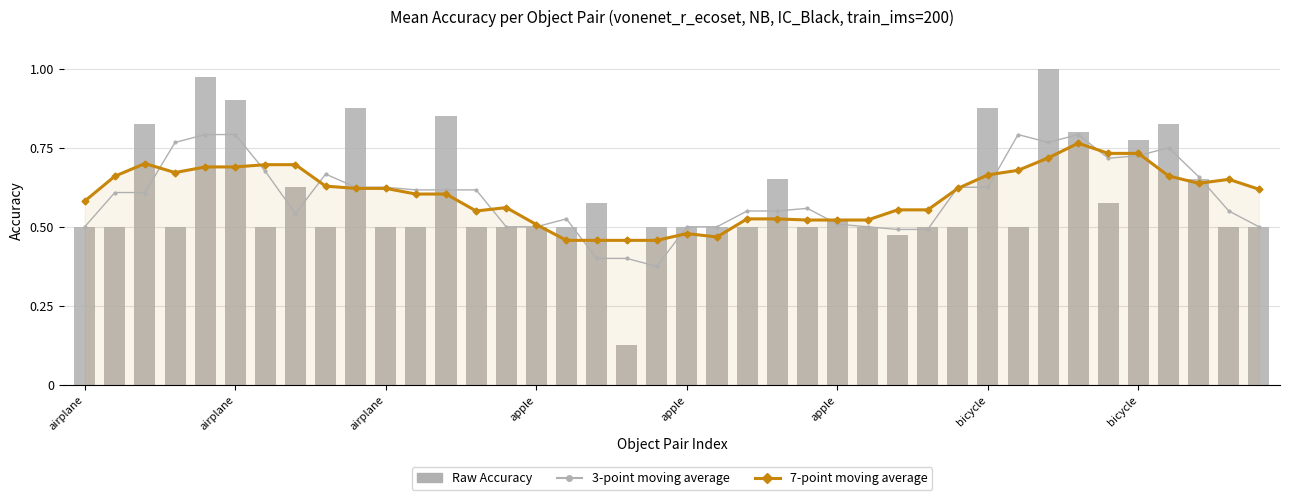

At how many categories does at least one series exceed 0?

40